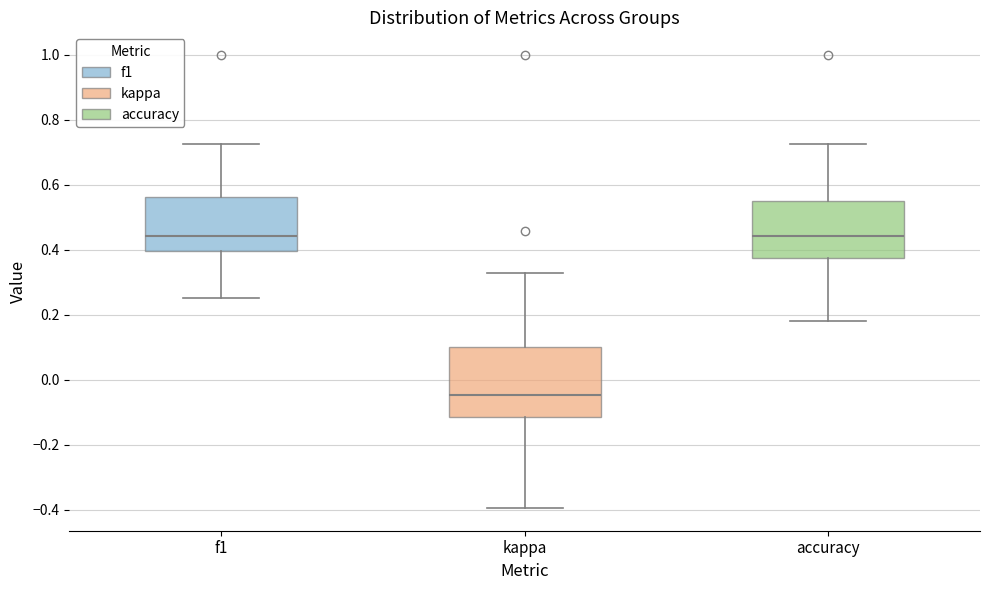

Reading left to right, transcribe this box plot: for each box, give where its median line is, the range the box spans, and where its two whiskers end, as read against the y-axis. The values are not printed on the chart, so give them approximately, as read against the axis.

f1: median 0.44, box 0.40 to 0.56, whiskers 0.26 to 0.72
kappa: median -0.04, box -0.12 to 0.10, whiskers -0.40 to 0.32
accuracy: median 0.44, box 0.38 to 0.56, whiskers 0.18 to 0.72